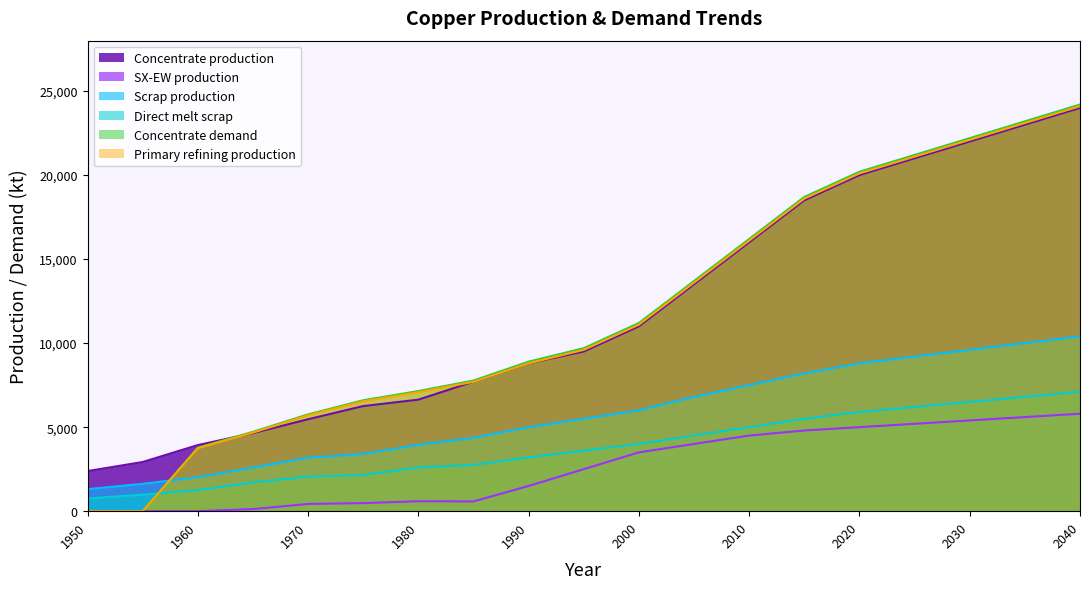

Reading left to right, transcribe all the data shown in this chart.

Concentrate production: 2385.7	2926.2	3933.3	4643.5	5470.3	6254.7	6636.1	7706.8	8800.0	9500.0	11000.0	13500.0	16000.0	18500.0	20000.0	21000.0	22000.0	23000.0	24000.0
SX-EW production: 0.0	0.0	0.0	125.5	429.7	480.3	590.9	581.2	1500.0	2500.0	3500.0	4000.0	4500.0	4800.0	5000.0	5200.0	5400.0	5600.0	5800.0
Scrap production: 1308.7	1627.9	2021.8	2593.1	3186.9	3401.8	3946.5	4360.8	5000.0	5500.0	6000.0	6800.0	7500.0	8200.0	8800.0	9200.0	9600.0	10000.0	10400.0
Direct melt scrap: 756.1	981.9	1257.2	1705.9	2053.6	2150.8	2603.1	2753.6	3200.0	3600.0	4000.0	4500.0	5000.0	5500.0	5900.0	6200.0	6500.0	6800.0	7100.0
Concentrate demand: 0.0	0.0	3784.0	4723.2	5760.6	6601.9	7149.1	7774.8	8900.0	9700.0	11200.0	13700.0	16200.0	18700.0	20200.0	21200.0	22200.0	23200.0	24200.0
Primary refining production: 0.0	0.0	3746.1	4675.9	5703.0	6535.9	7077.6	7697.0	8800.0	9600.0	11100.0	13600.0	16100.0	18600.0	20100.0	21100.0	22100.0	23100.0	24100.0